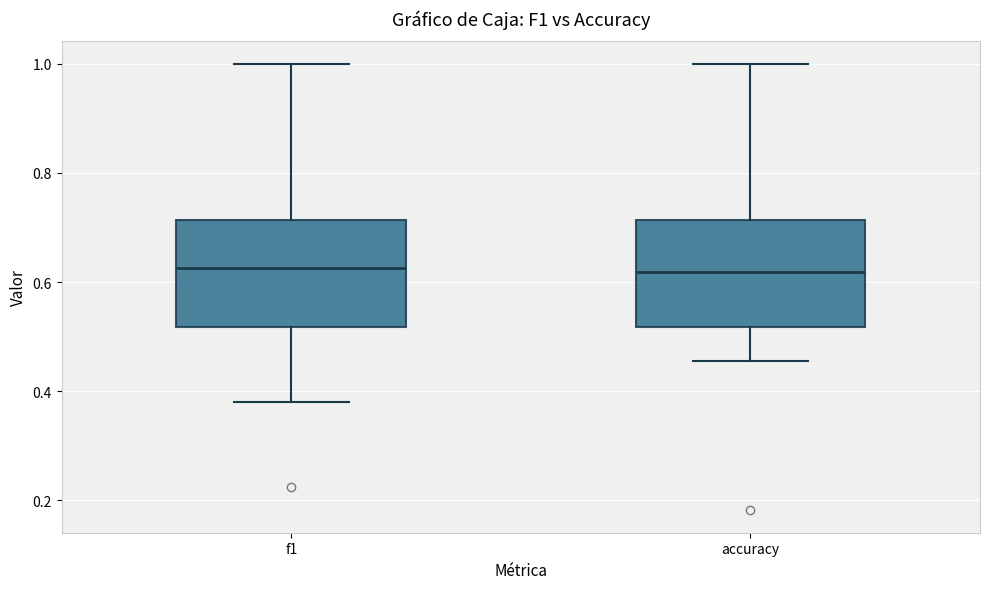

Reading left to right, read every box against the y-axis: the position of its median line, the range the box covers, and the ends of its whiskers. The values are not printed on the chart, so give them approximately, as read against the axis.

f1: median 0.62, box 0.52 to 0.72, whiskers 0.38 to 1.00
accuracy: median 0.62, box 0.52 to 0.72, whiskers 0.46 to 1.00